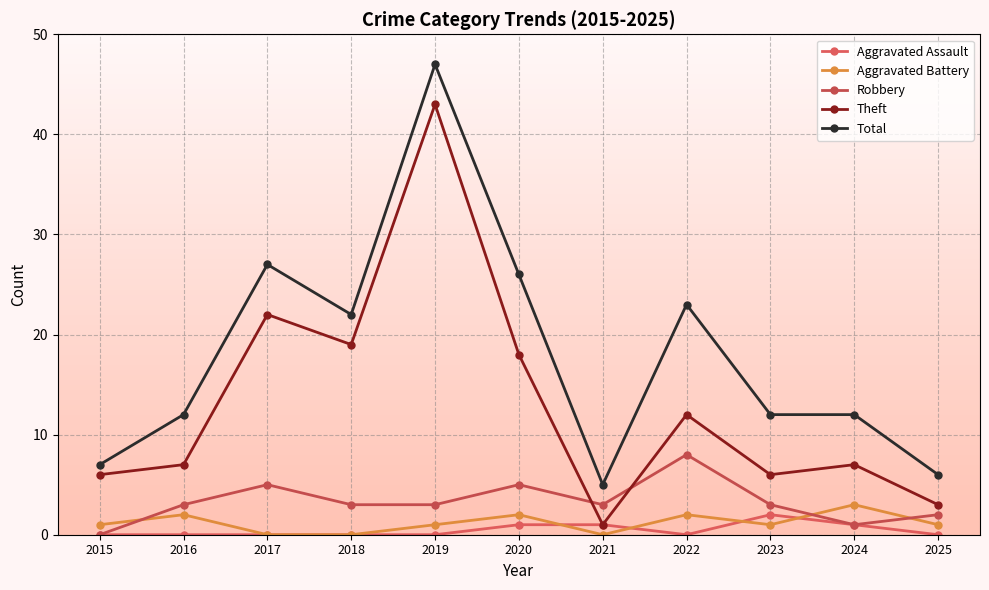

Which category has the highest value across all series?

2019